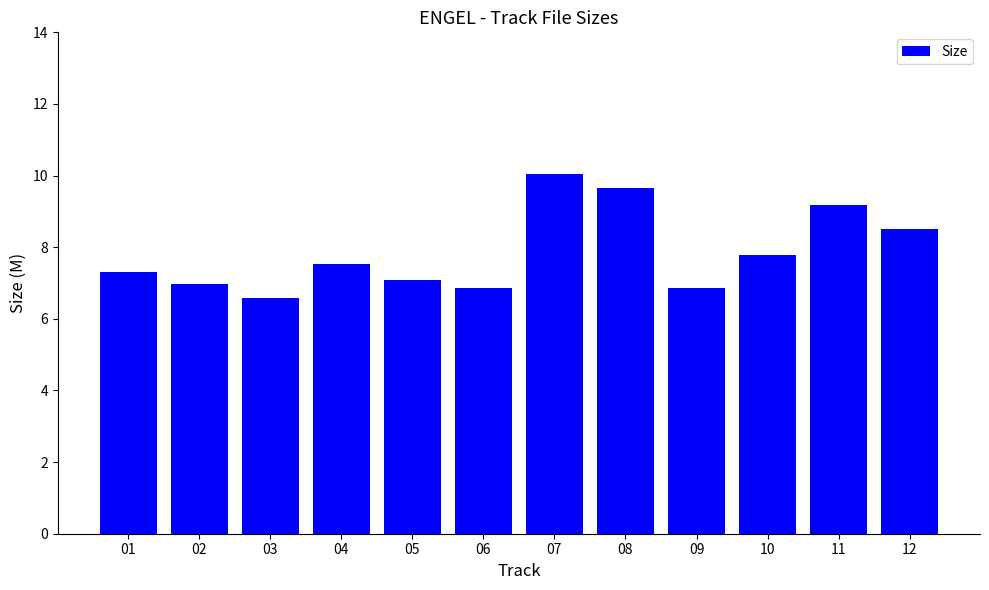

What is the smallest value displayed?

6.6